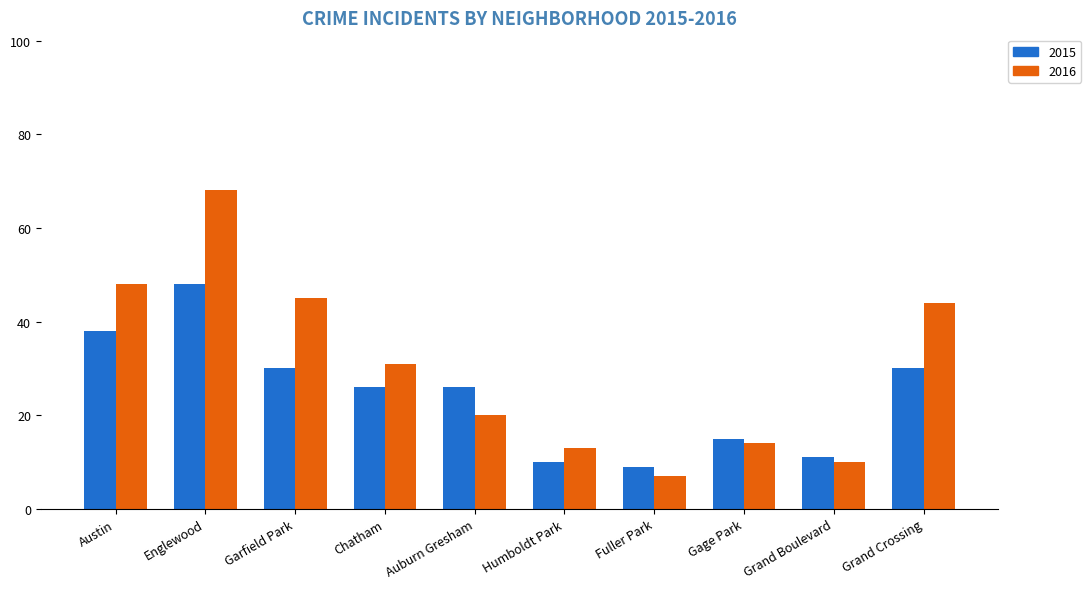

Rank the series by their average value, from highest to lowest.

2016, 2015